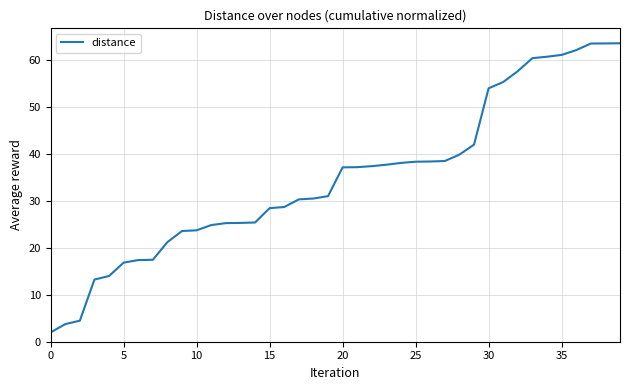

What is the minimum value shown in the chart?

2.0